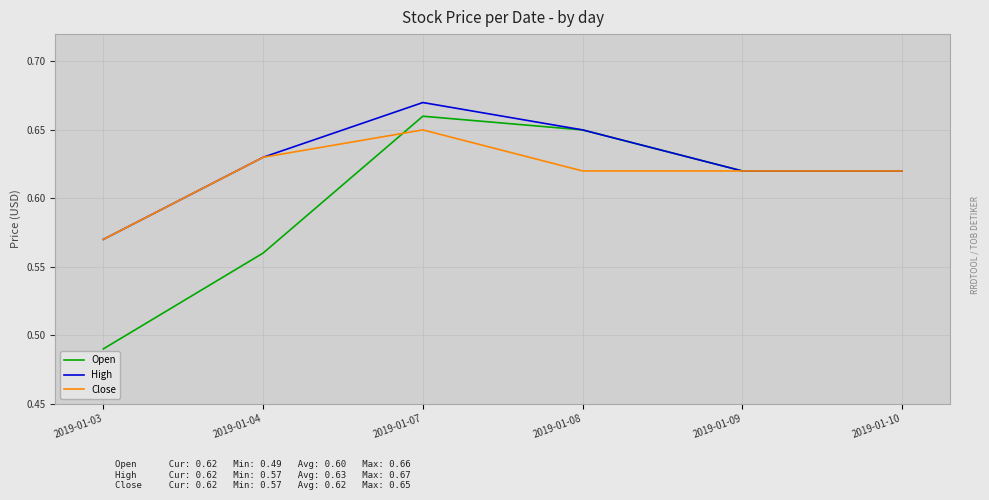

List the series in order of their overall mean, highest first.

High, Close, Open